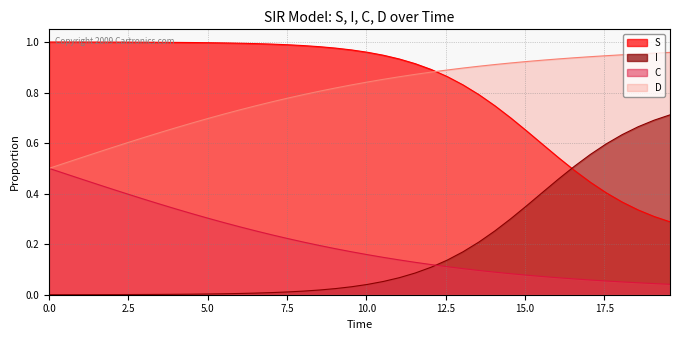

What is the minimum value for D?

0.5